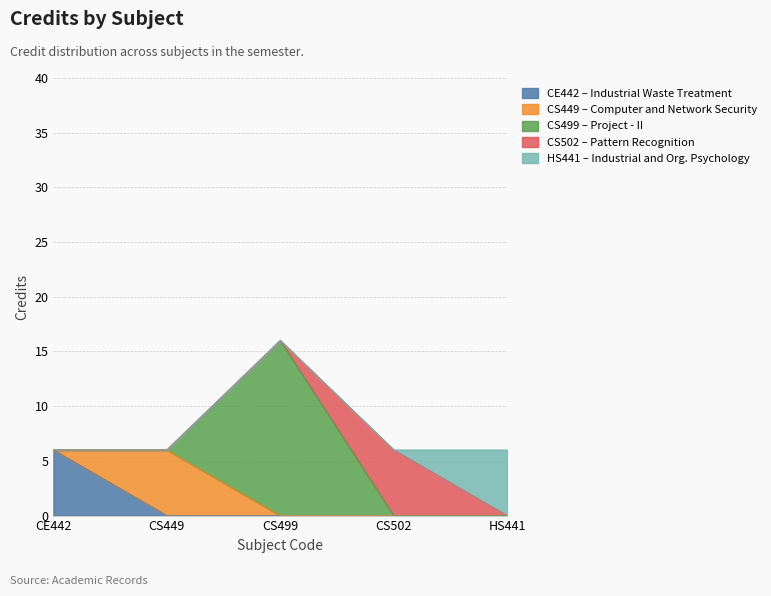

Does the chart have visible grid lines?

Yes